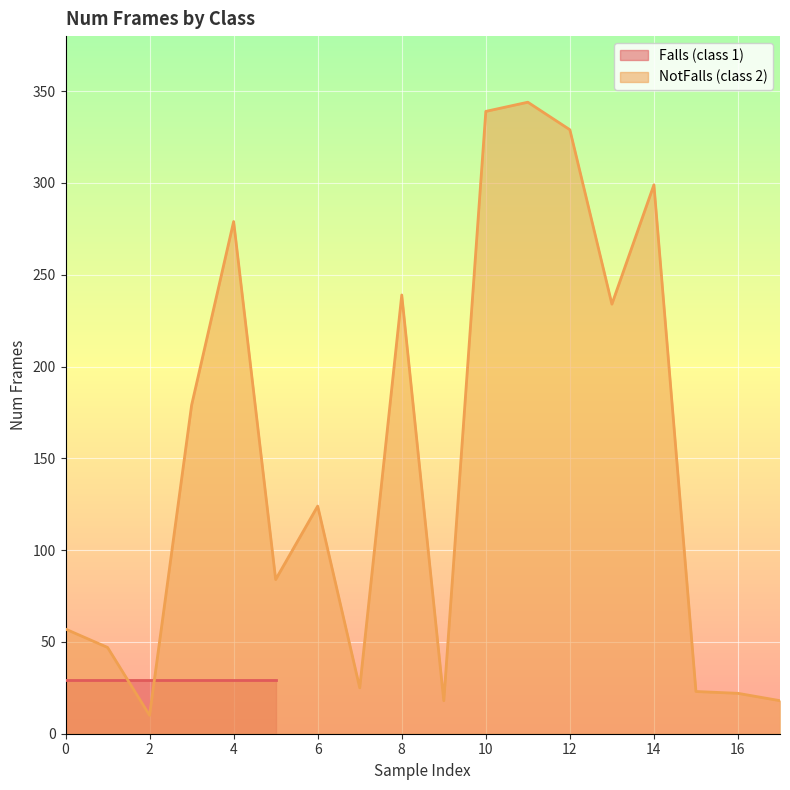

What is the minimum value shown in the chart?

10